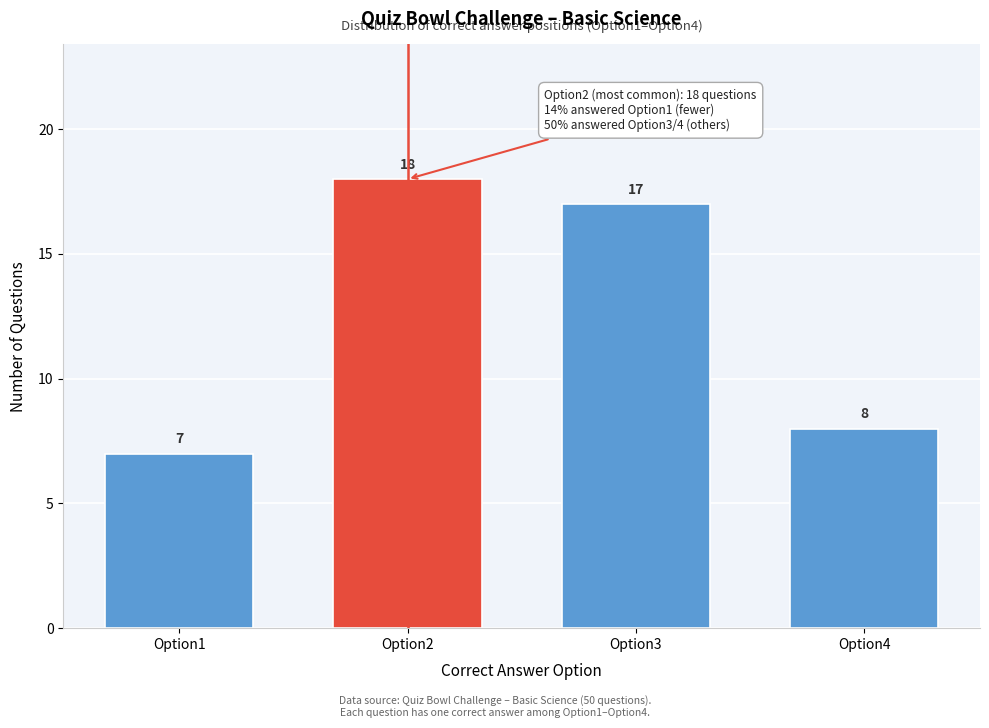

Reading left to right, list all the values displayed in this chart.

7	18	17	8